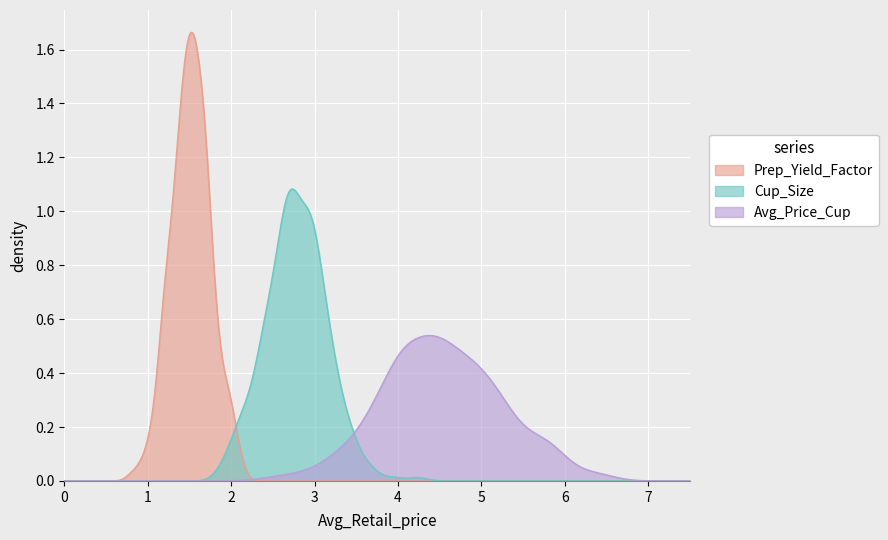

Rank the series by their maximum value, from highest to lowest.

Prep_Yield_Factor, Cup_Size, Avg_Price_Cup